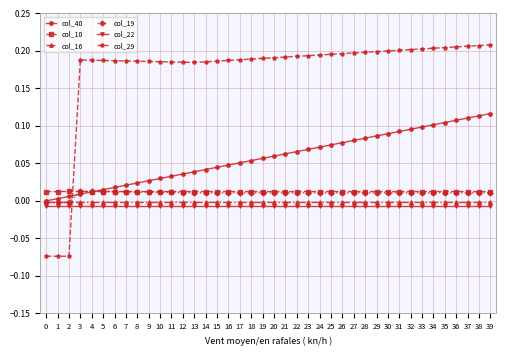

What is the sum of all col_22 values?

-0.3